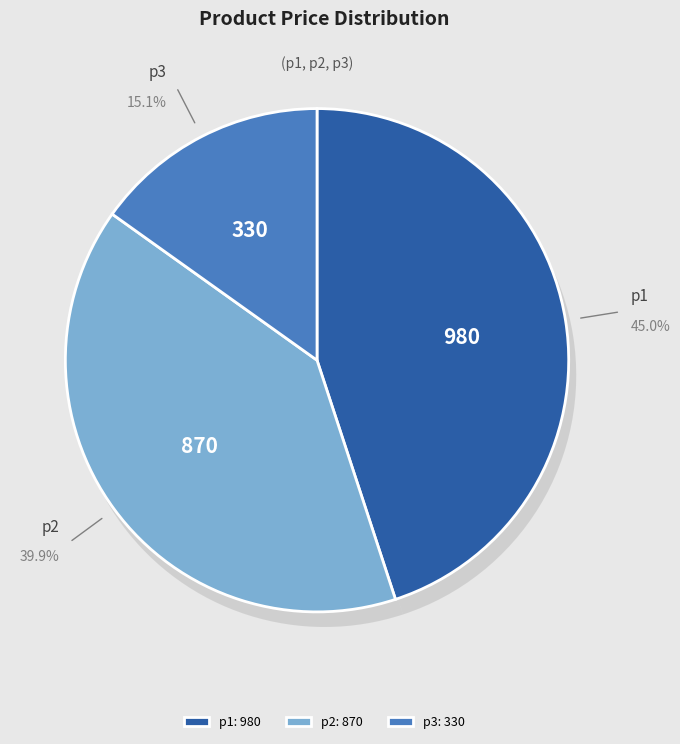

To the nearest percent, what is the difference between the largest and smallest slice percentages?

30%